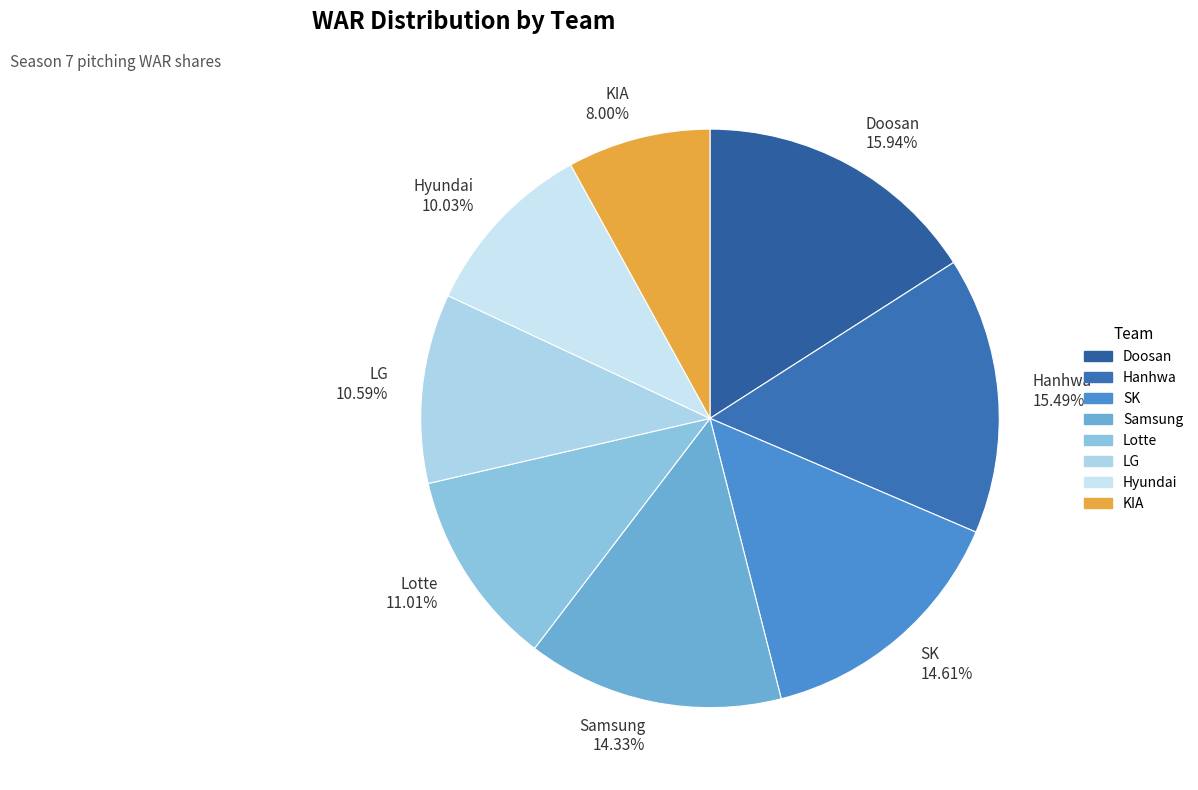

Is there any slice that represents more than half of the pie?

No